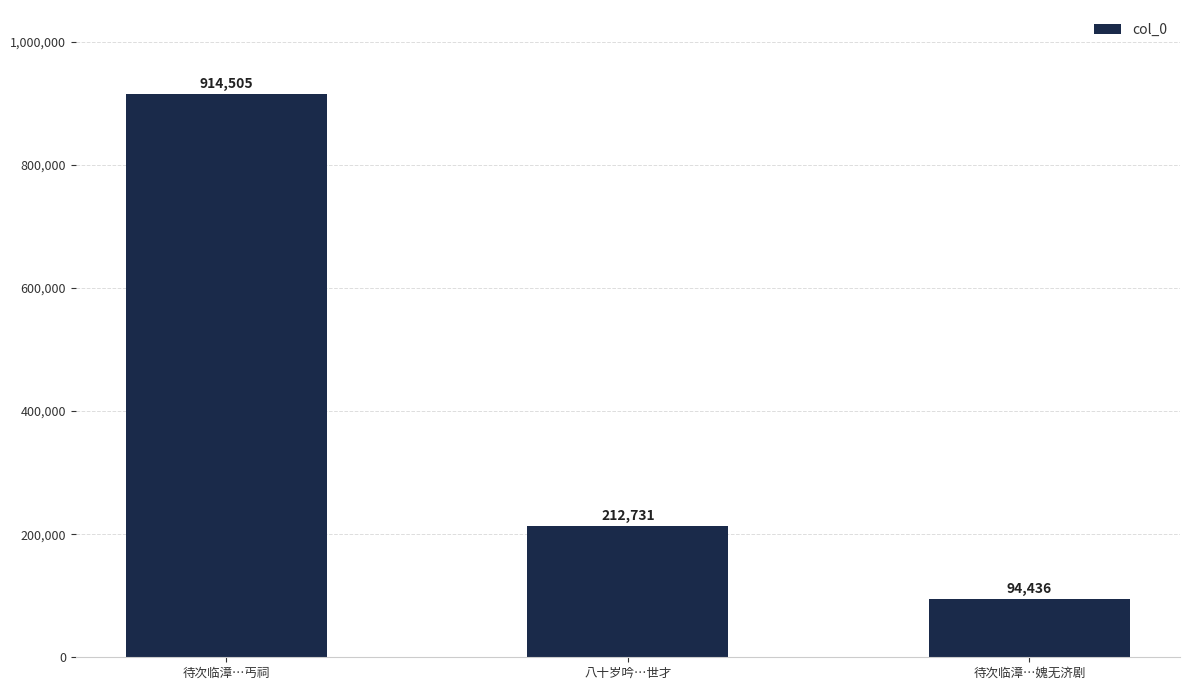

What is the value of the 1st bar from the left?

914505